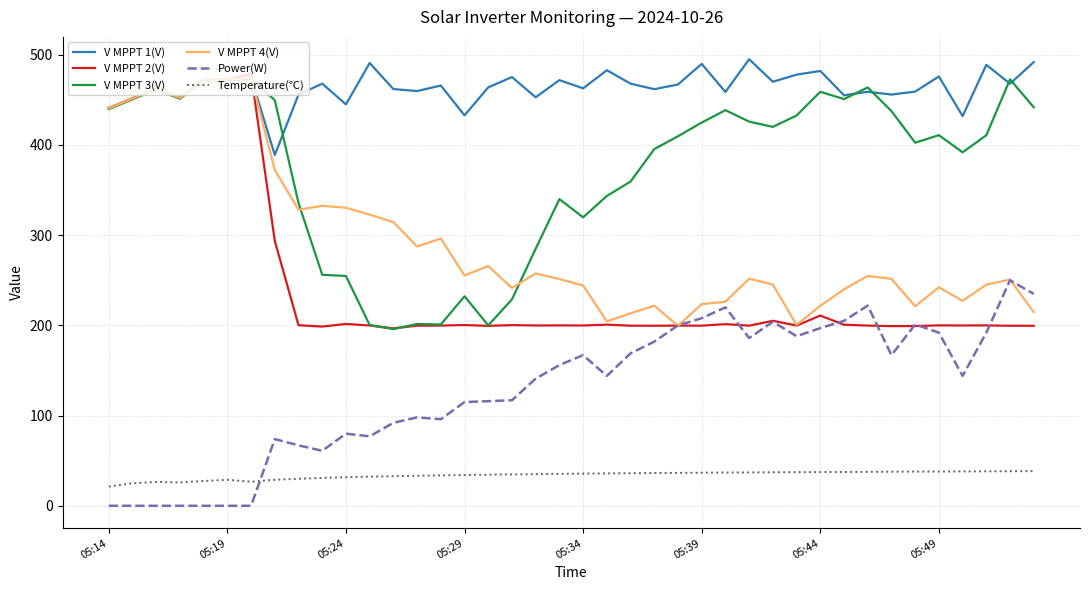

True or false: Temperature(℃) and Power(W) cross at least once.

True